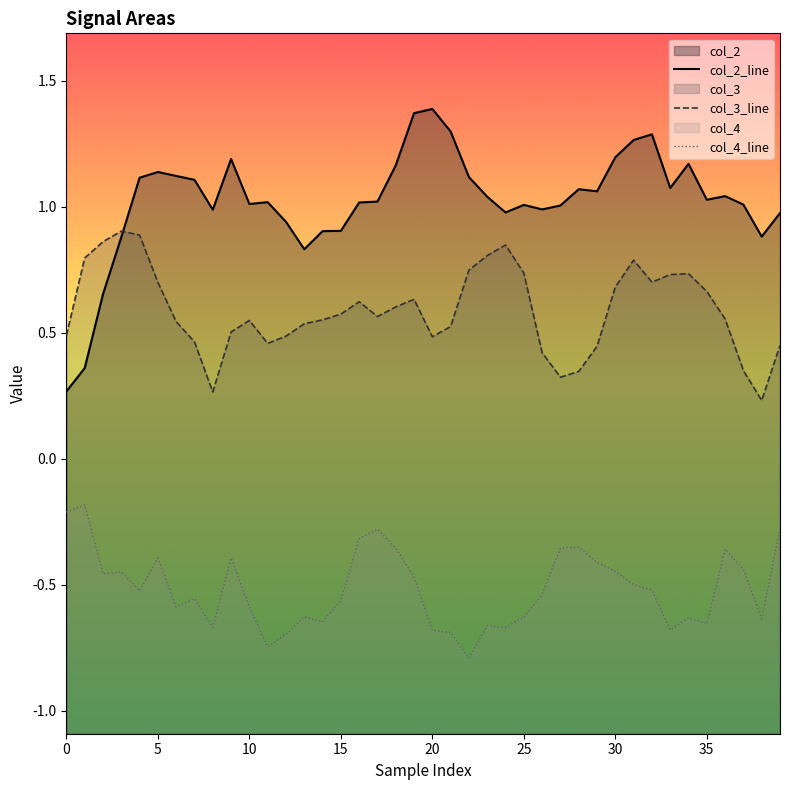

The col_2_line series shows 1.6 at 33. True or false?

False